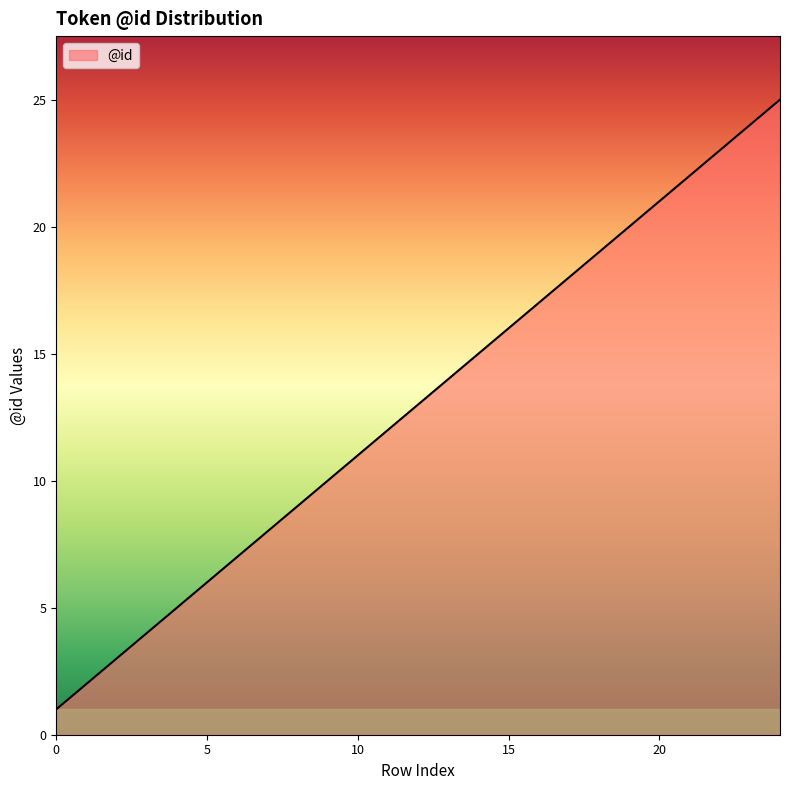

What is the greatest value displayed?

25